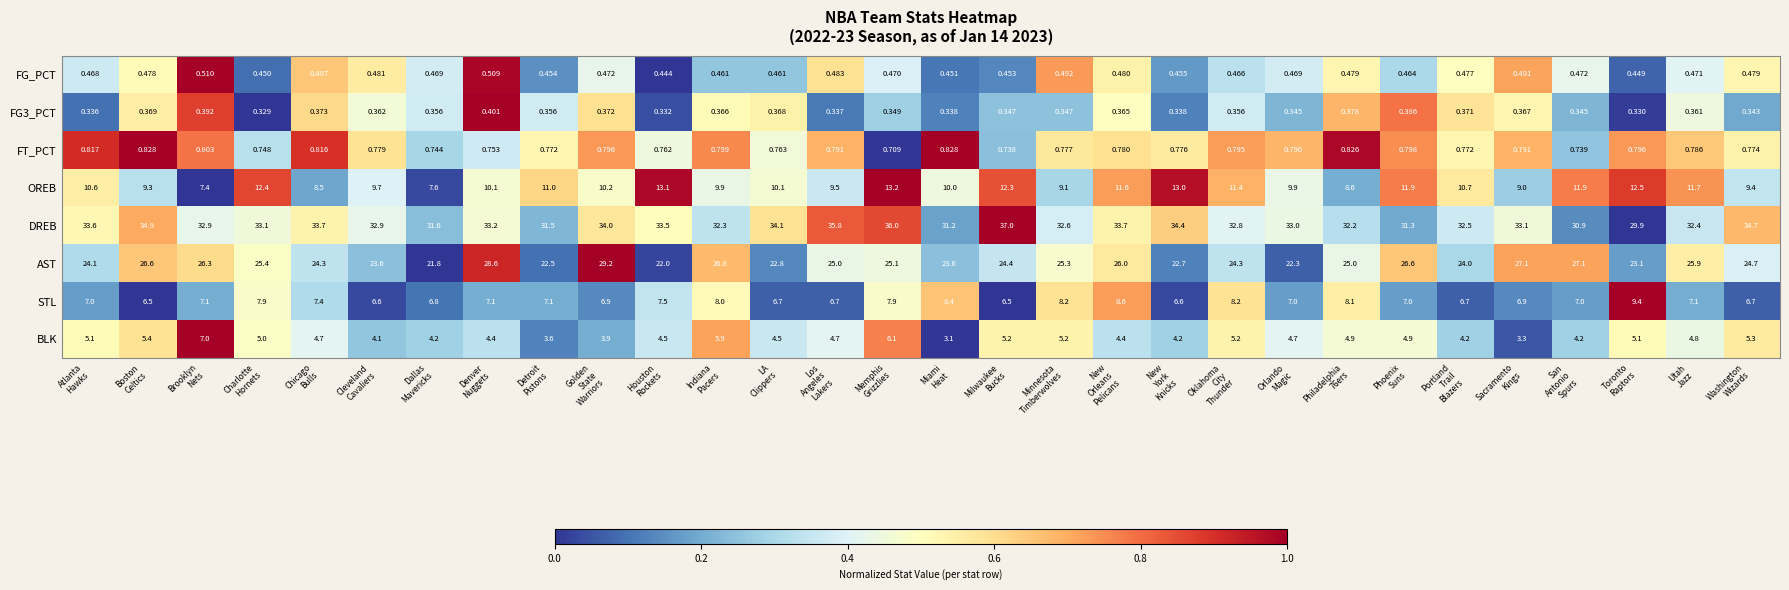

How many categories are shown in the chart?

30